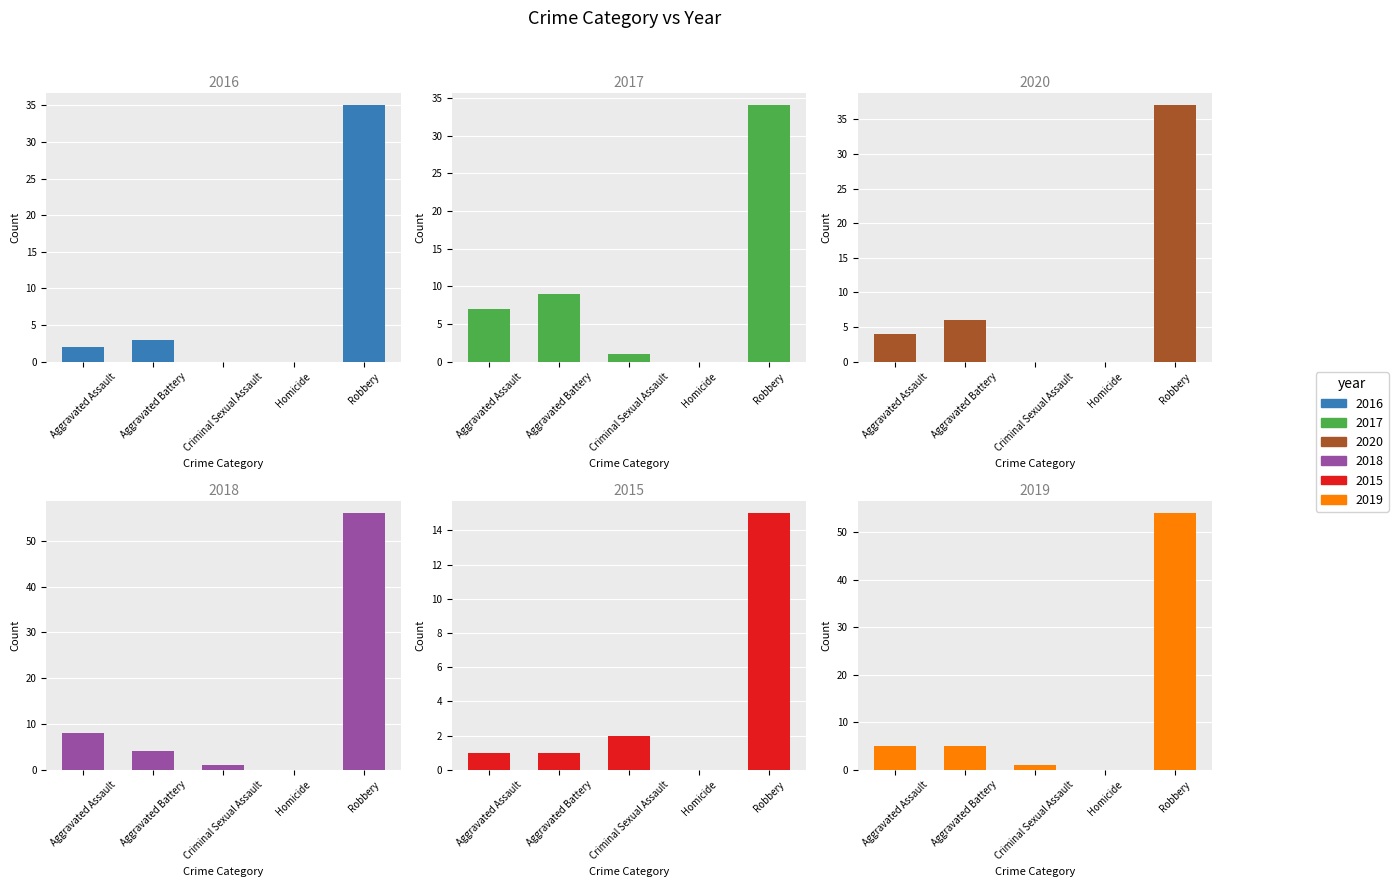

What is the sum of the 2016 values at Homicide and Aggravated Assault?

2